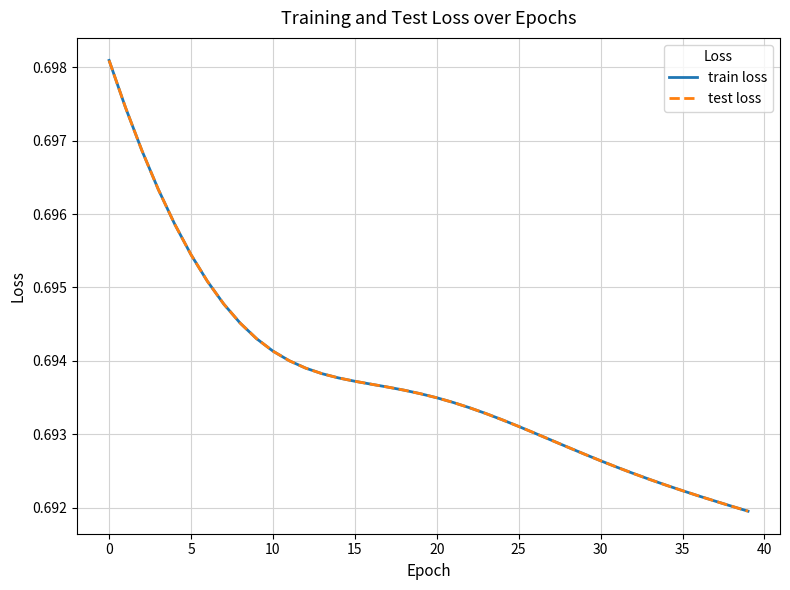

Is this an area chart (filled region under the line)?

No